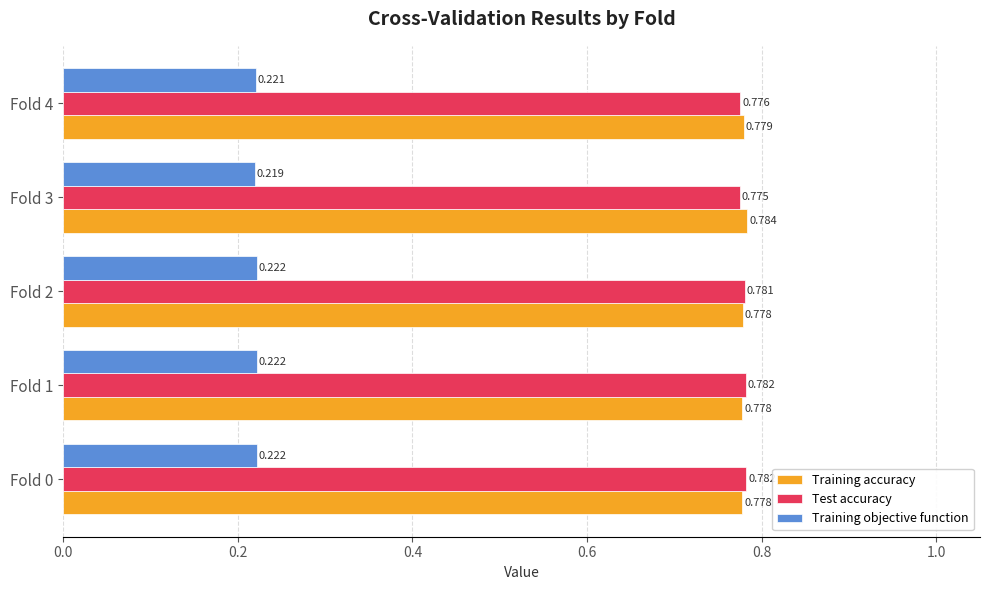

Between Fold 0 and Fold 4, which series saw the biggest shift?

Test accuracy